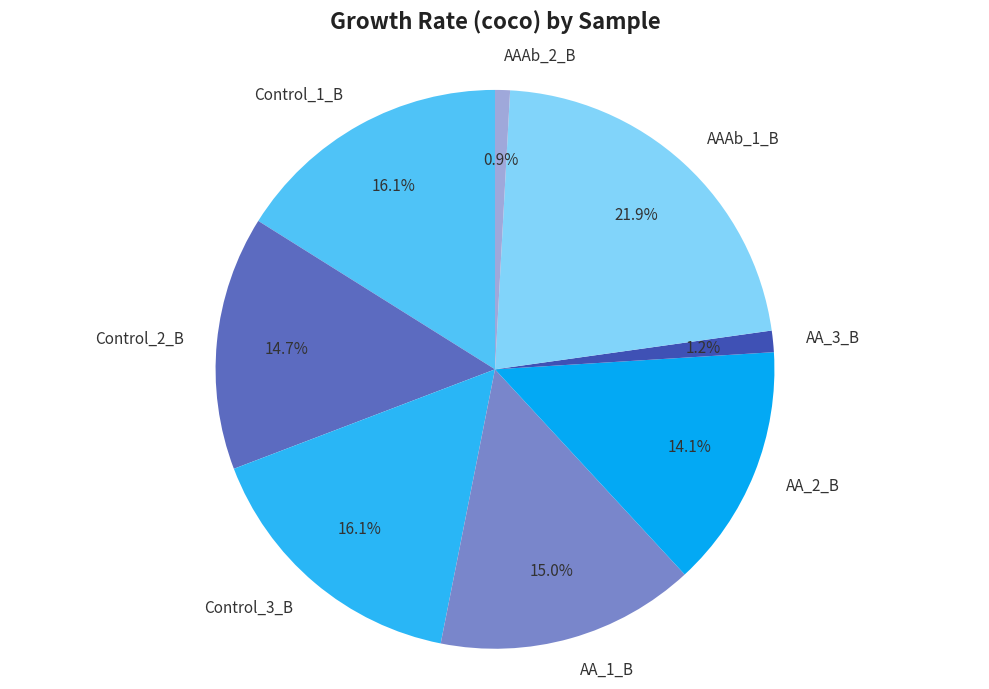

How much of the chart is everything except AAAb_2_B?

99.1%